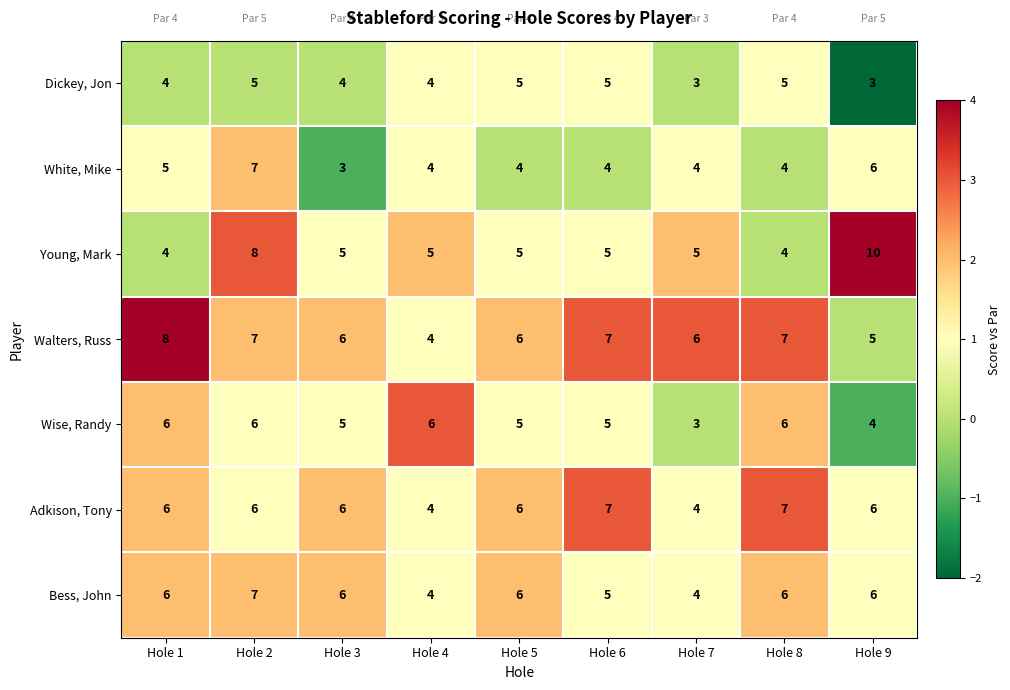

Between Hole 8 and Hole 9, which series saw the biggest shift?

Young, Mark